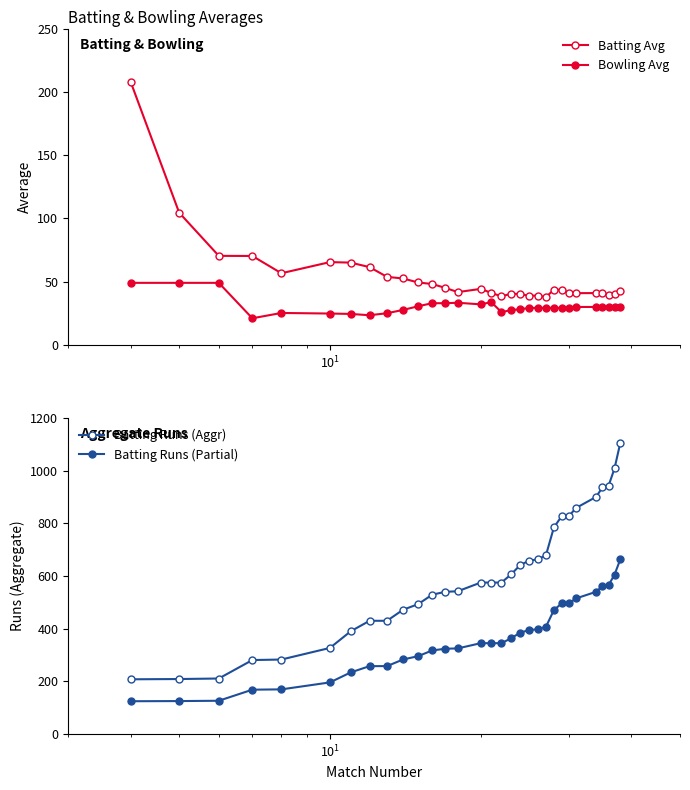

What is the value of the Batting Avg point at the 22nd from the left?

37.7